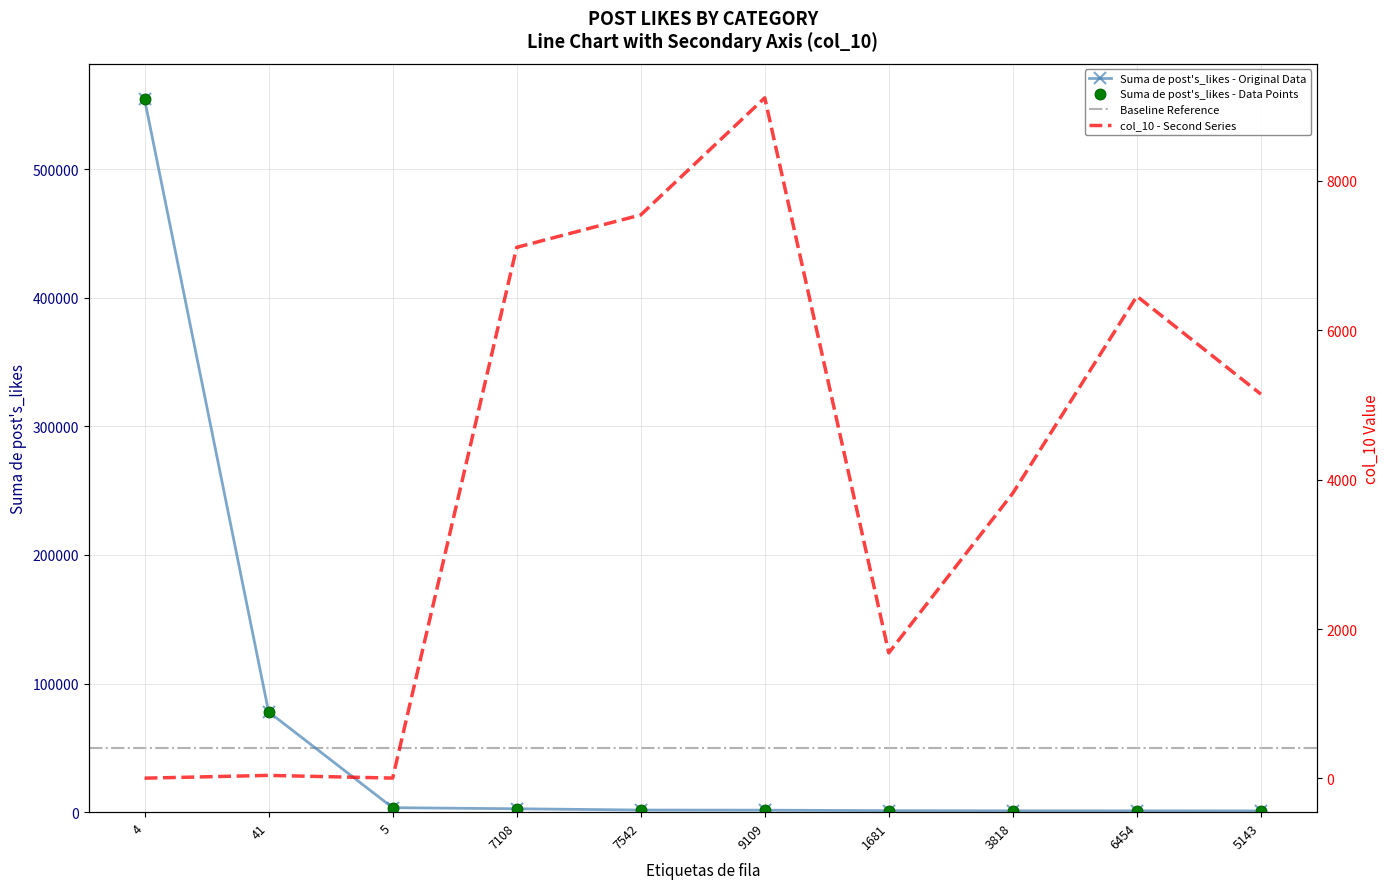

Which series has the widest spread of Y values?

Suma de post's_likes